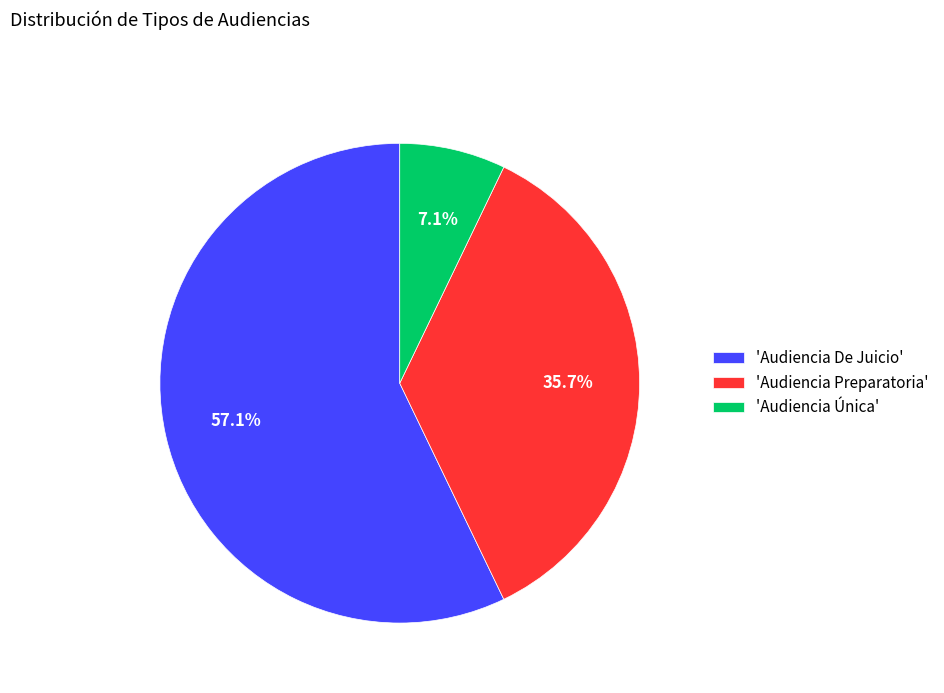

How much of the chart is everything except 'Audiencia Preparatoria'?

64.3%